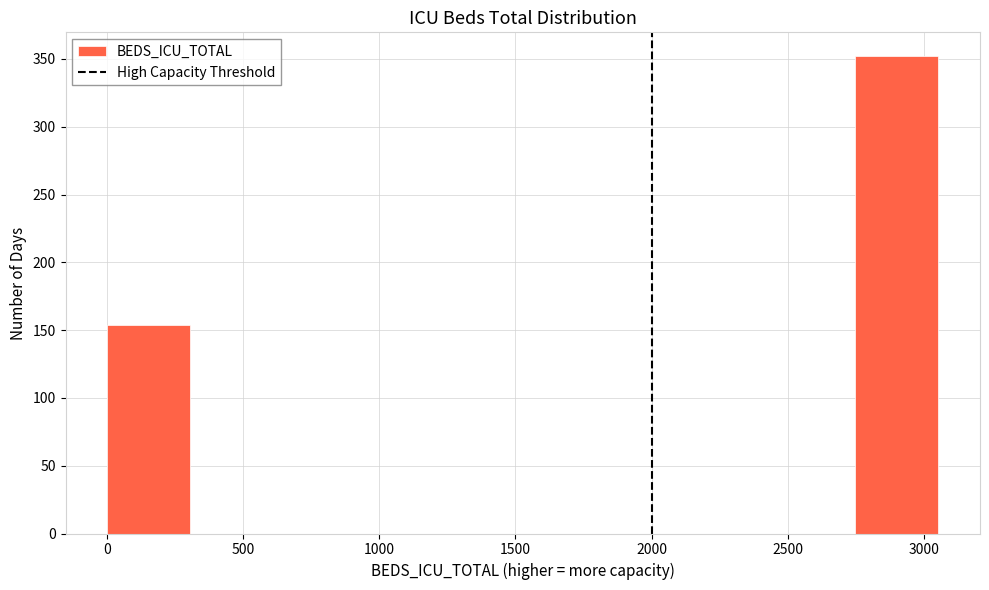

What is the height of the bar covering 0 to 300 on the x-axis? Neither the bar edges nor the heights are printed on the chart, so give them approximately, as read against the axes.

155